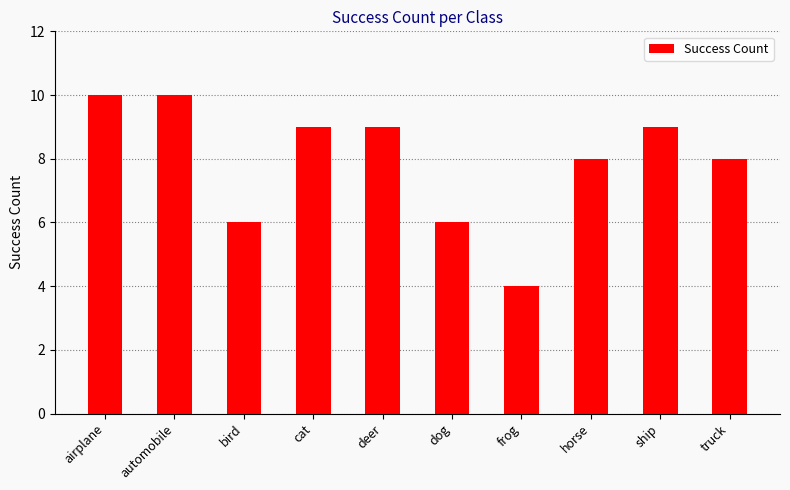

What is the change in value from dog to frog?

-2